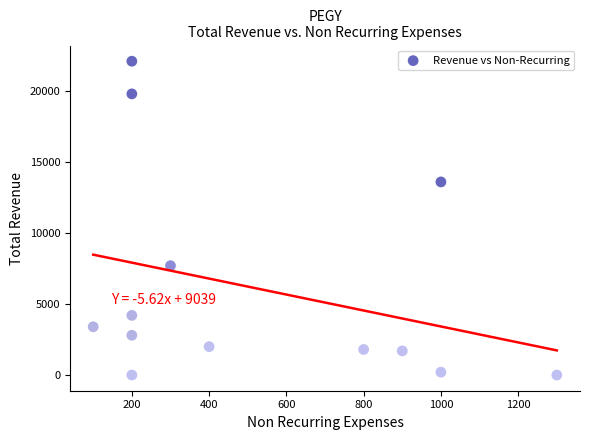

What is the range of Y values (max minus min)?

22100